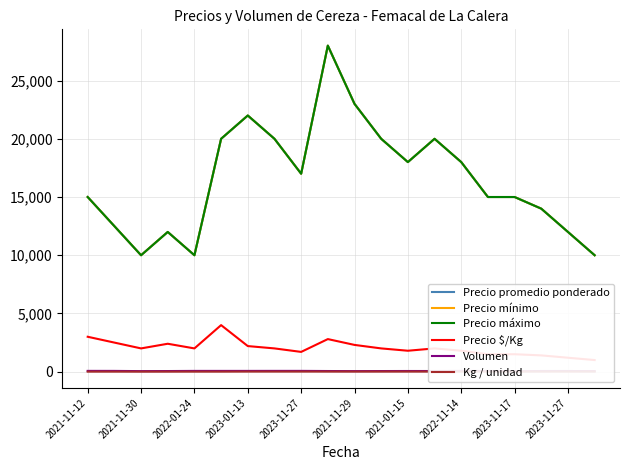

Does the chart have visible grid lines?

Yes